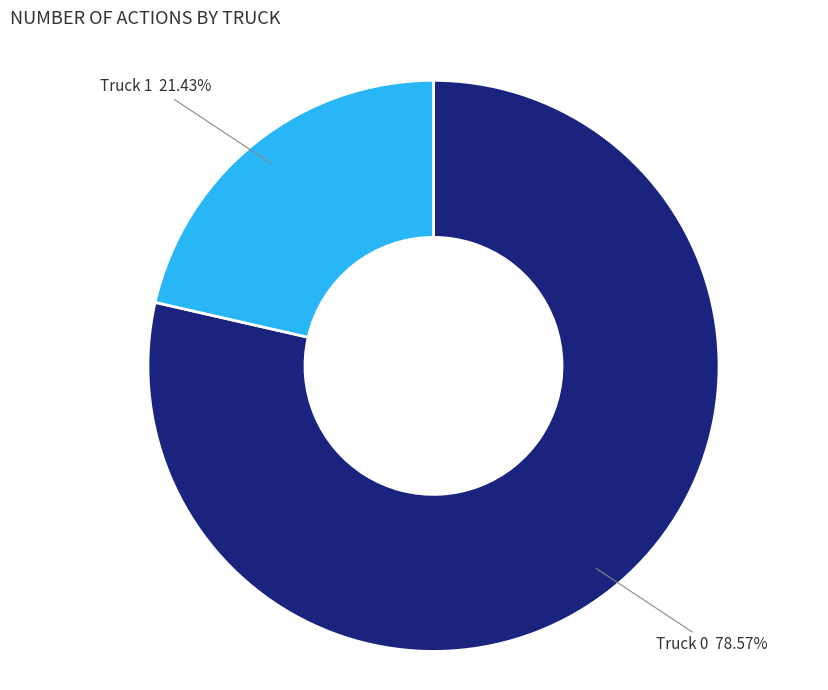

Which category has the biggest portion of the pie?

Truck 0